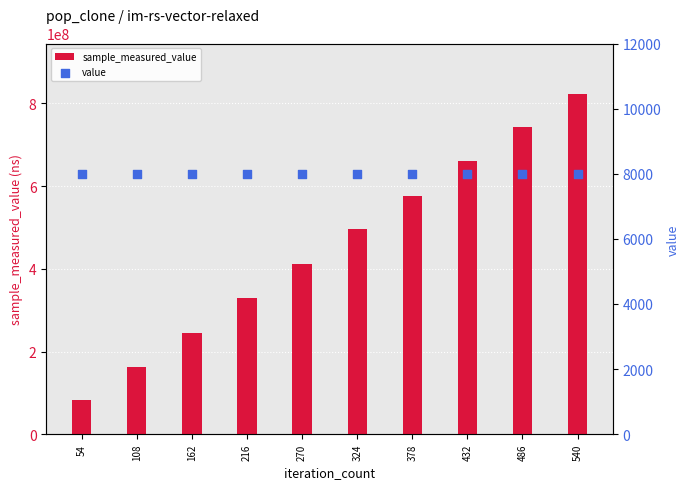

Which series reaches the maximum Y coordinate?

sample_measured_value